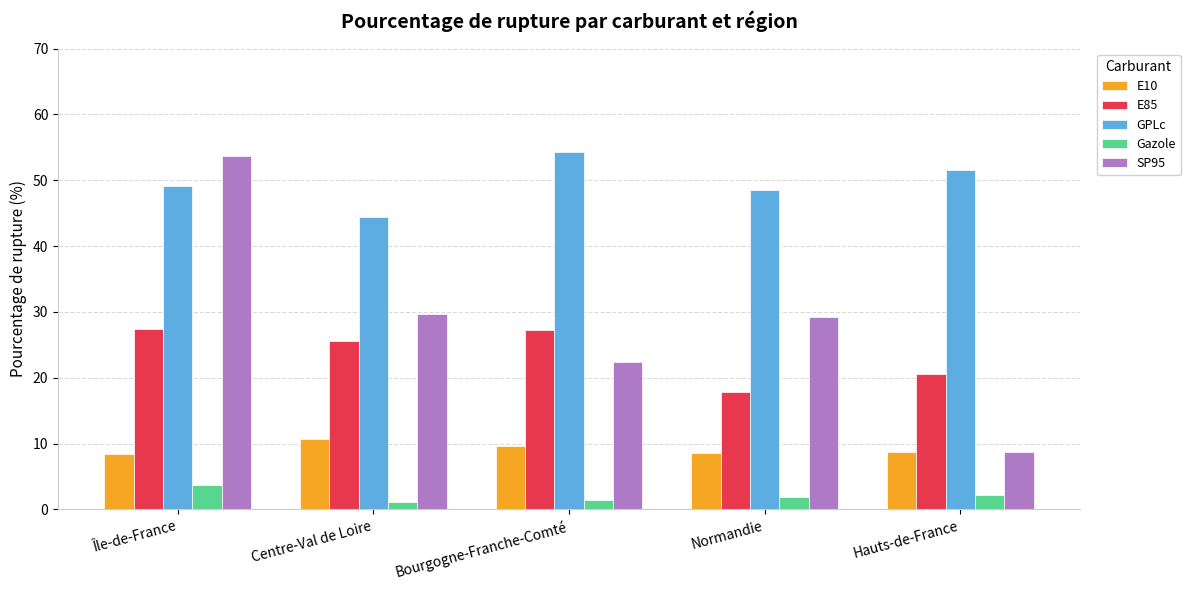

Which series has the largest range (max minus min)?

SP95